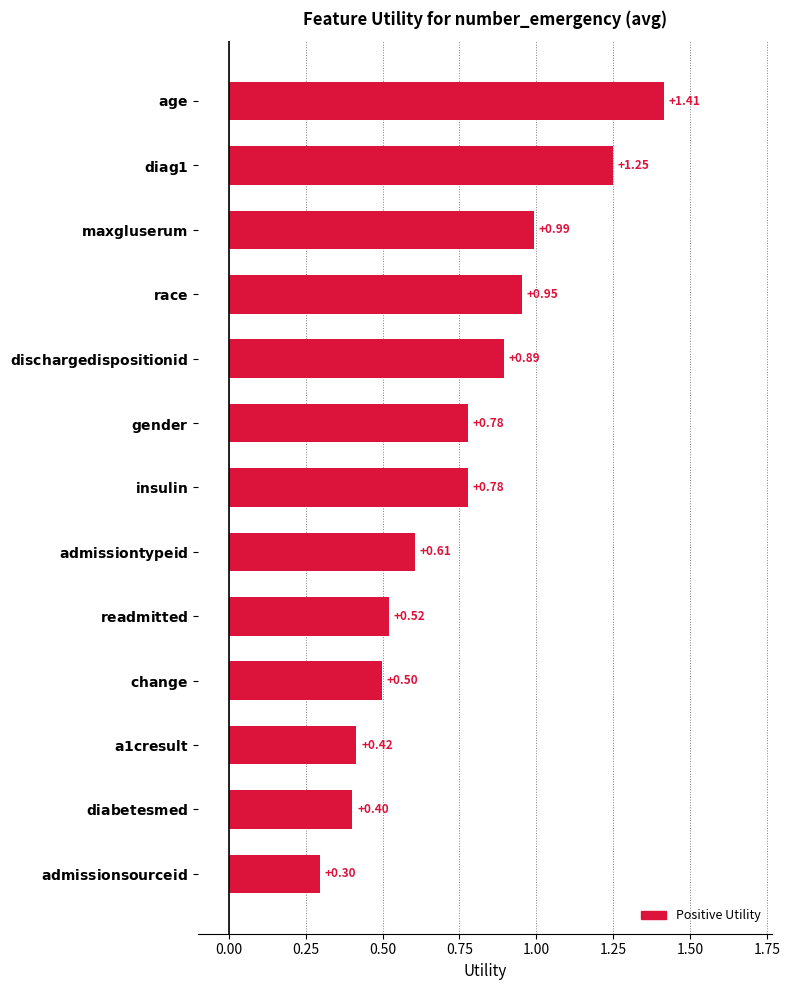

What is the difference between the maximum and minimum values?

1.1